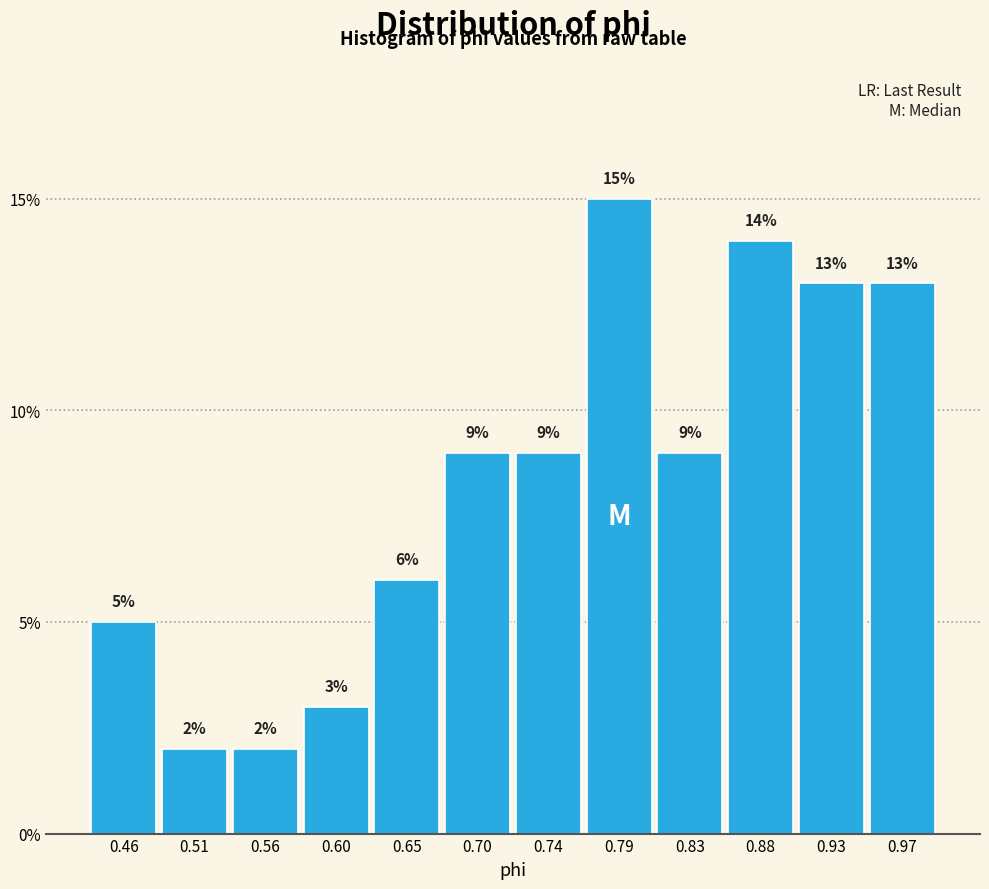

Reading left to right, transcribe this chart: for each bar, give the range it covers on the x-axis and its height. The bar edges are not printed on the chart, so give them approximately, as read against the axis.

0.440 to 0.490: 5
0.490 to 0.535: 2
0.535 to 0.580: 2
0.580 to 0.625: 3
0.625 to 0.670: 6
0.670 to 0.720: 9
0.720 to 0.765: 9
0.765 to 0.810: 15
0.810 to 0.855: 9
0.855 to 0.900: 14
0.900 to 0.950: 13
0.950 to 0.995: 13